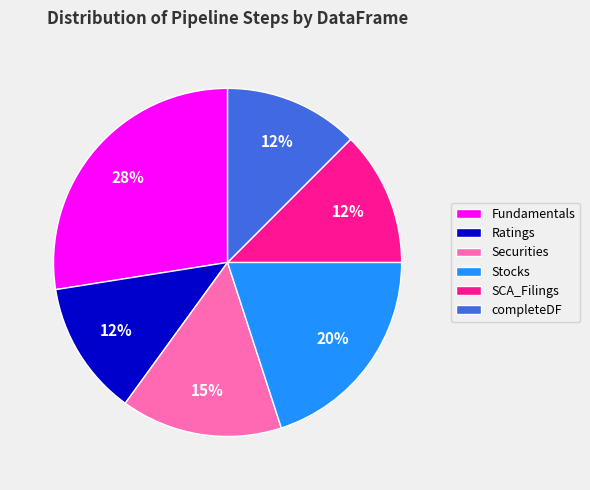

To the nearest percent, what percentage of the pie is Securities?

15%